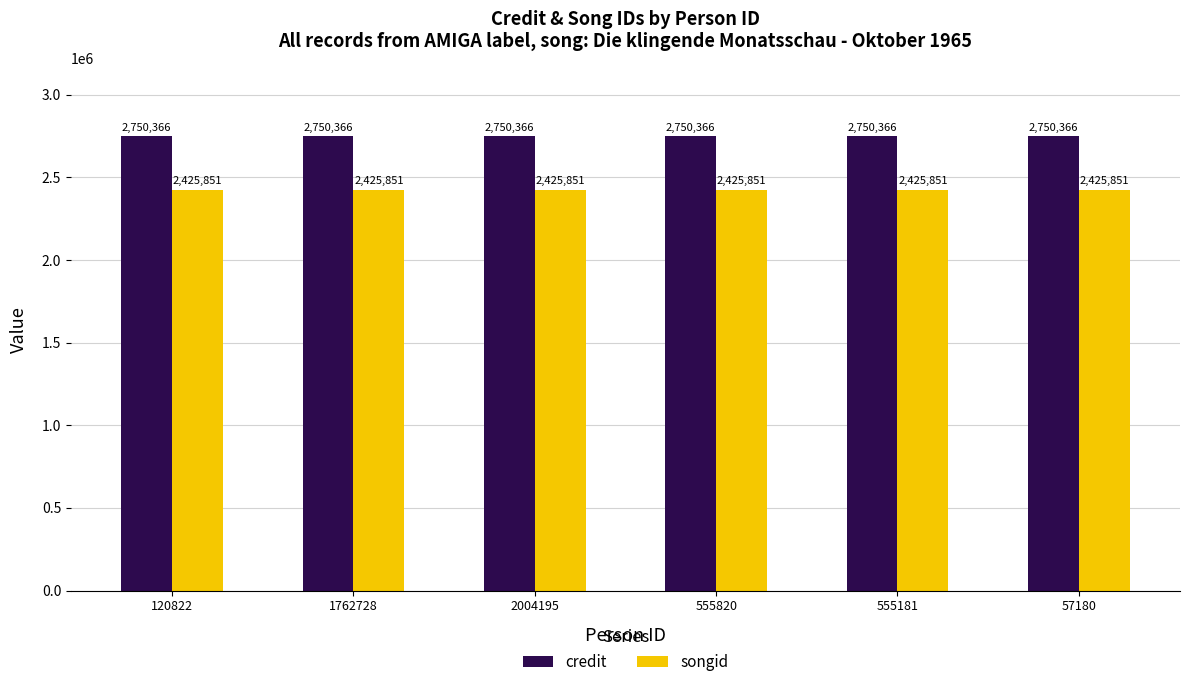

True or false: credit has a value of 2750366 at 555820.

True